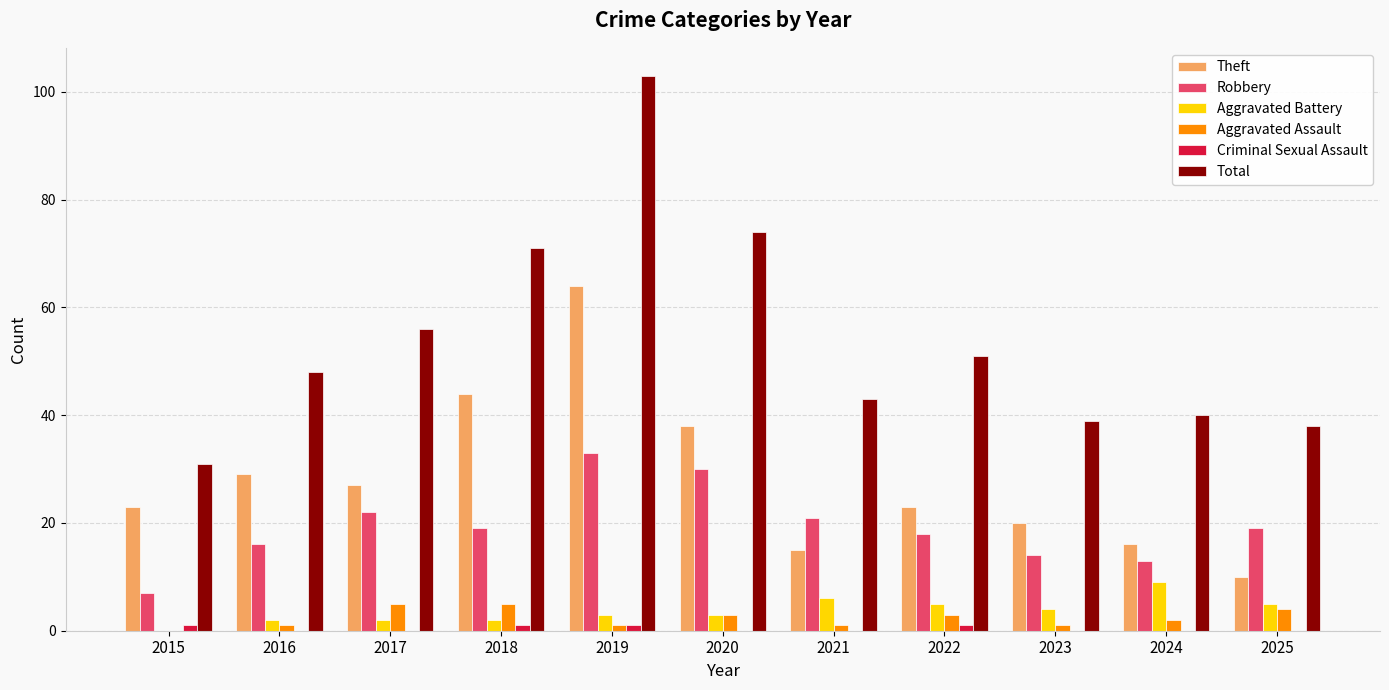

Are the bars grouped side by side (vs. stacked)?

Yes